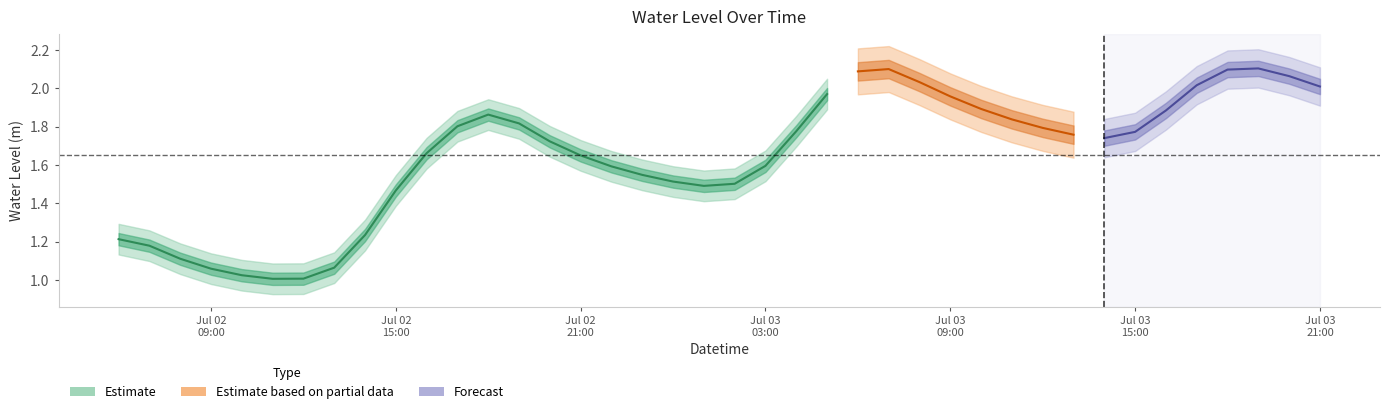

What is the minimum value shown in the chart?

1.0